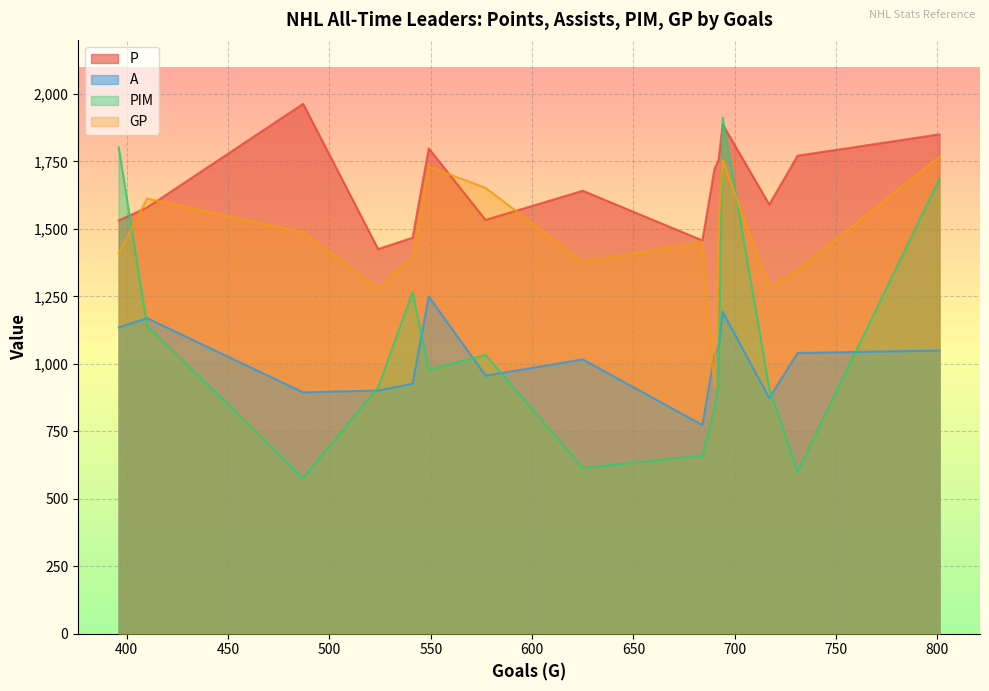

How many data points in GP are less than 1451?

7